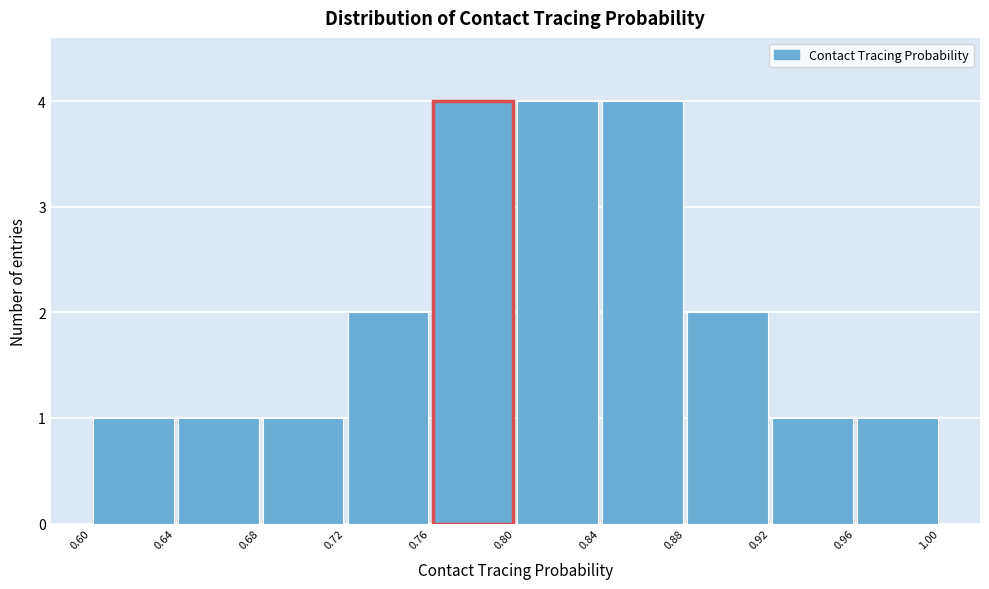

How tall is the bar that spans 0.80 to 0.84 on the x-axis? The values are not printed on the chart, so give them approximately, as read against the axis.

4